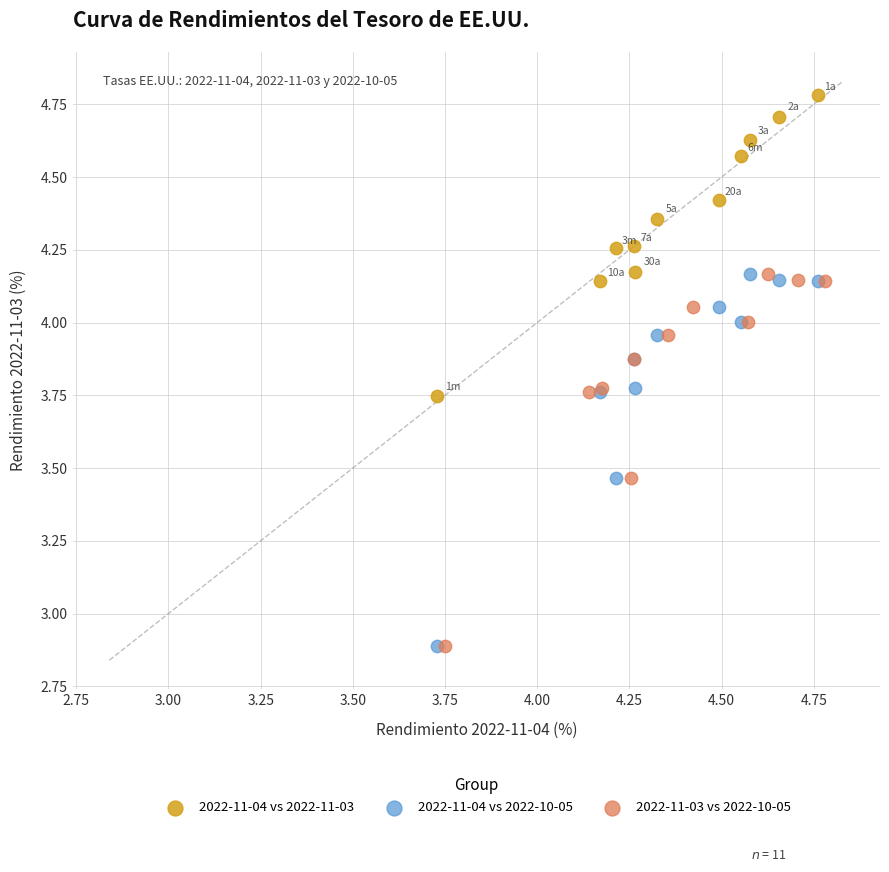

Which series reaches the maximum Y coordinate?

2022-11-04 vs 2022-11-03